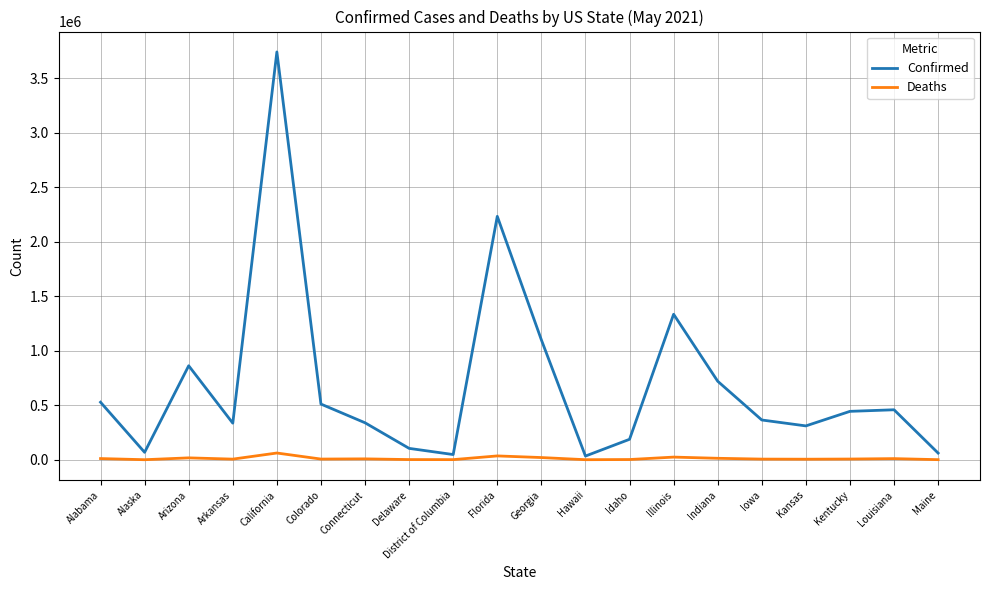

The value of Confirmed at Hawaii is 33851. True or false?

True